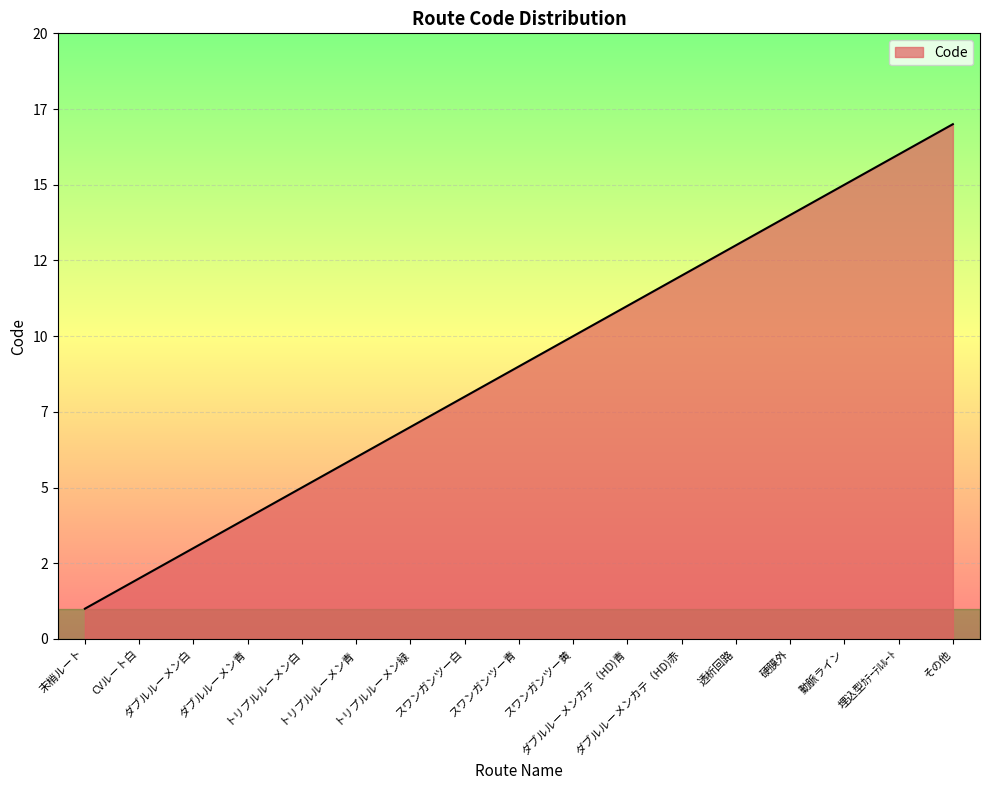

What is the average value?

9